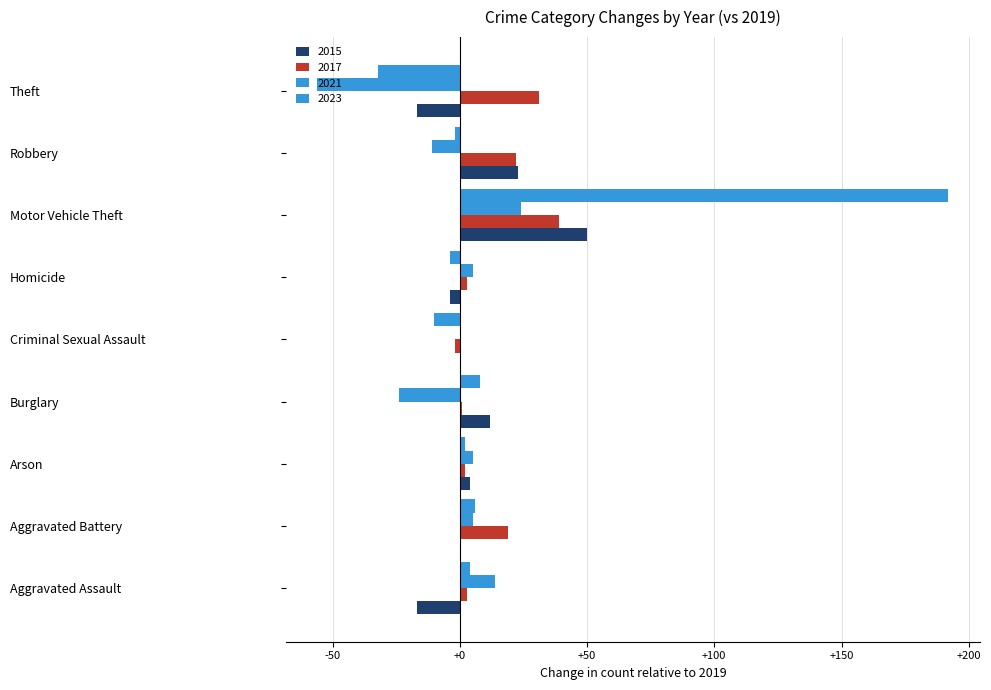

How many data points does each series have?

9